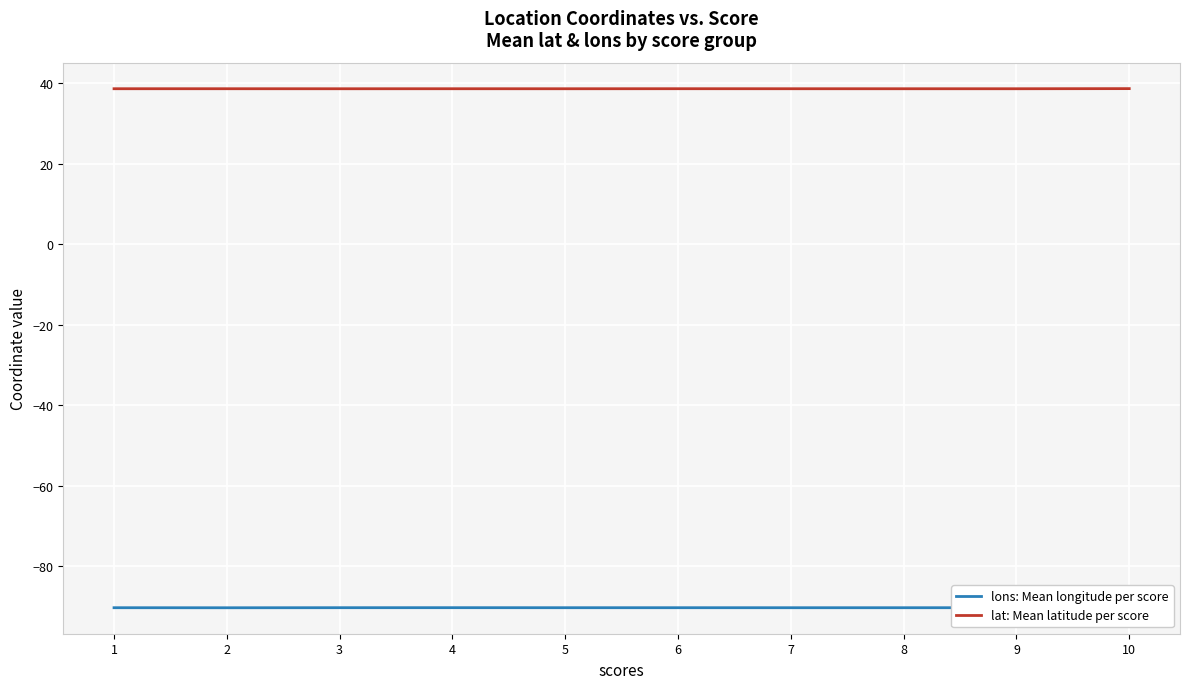

True or false: lons: Mean longitude per score has a value of -90.3 at 9.

True